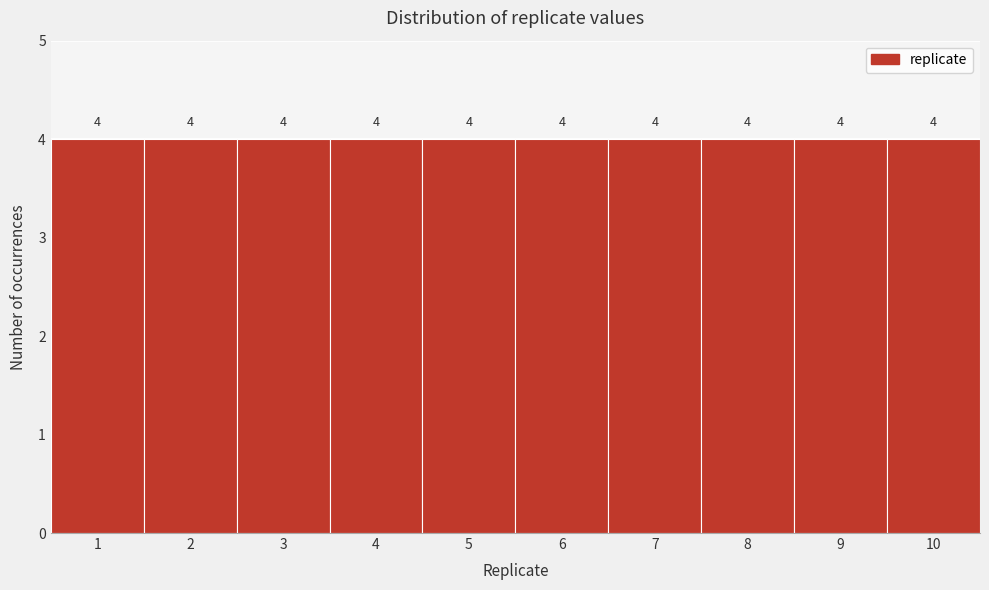

Reading left to right, transcribe this chart: for each bar, give the range it covers on the x-axis and its height.

0.5 to 1.5: 4
1.5 to 2.5: 4
2.5 to 3.5: 4
3.5 to 4.5: 4
4.5 to 5.5: 4
5.5 to 6.5: 4
6.5 to 7.5: 4
7.5 to 8.5: 4
8.5 to 9.5: 4
9.5 to 10.5: 4